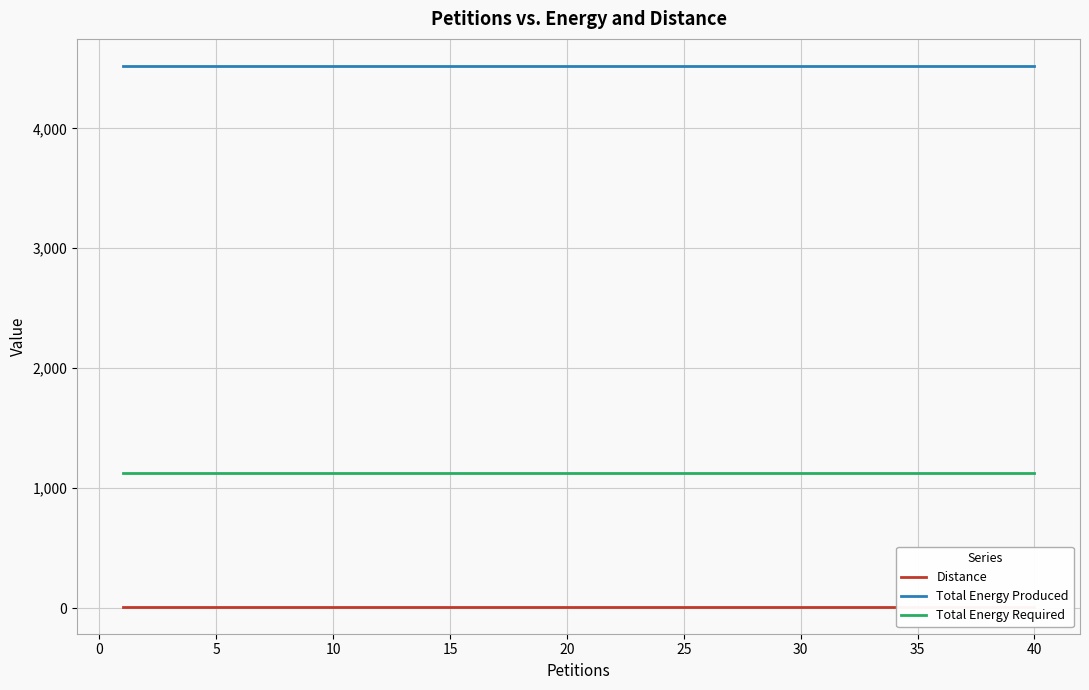

True or false: Total Energy Required and Distance intersect in this chart.

False